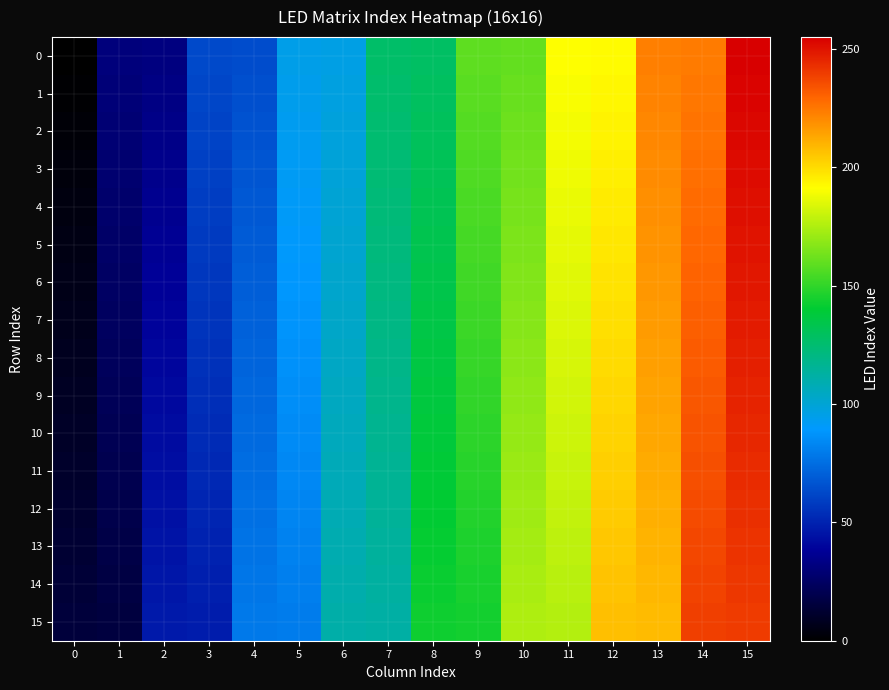

What is the total value across all series at 14?

3704